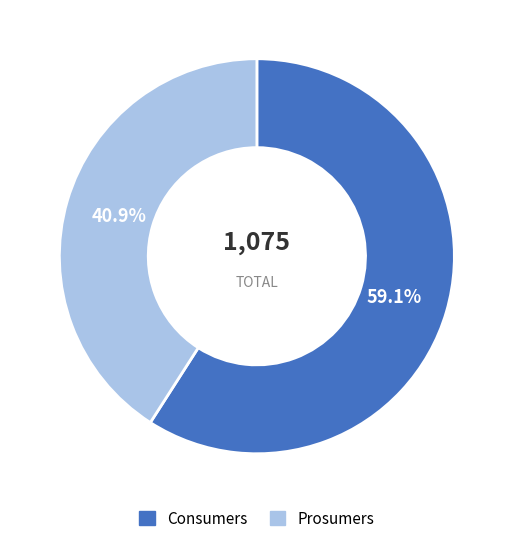

How many segments does this pie chart have?

2